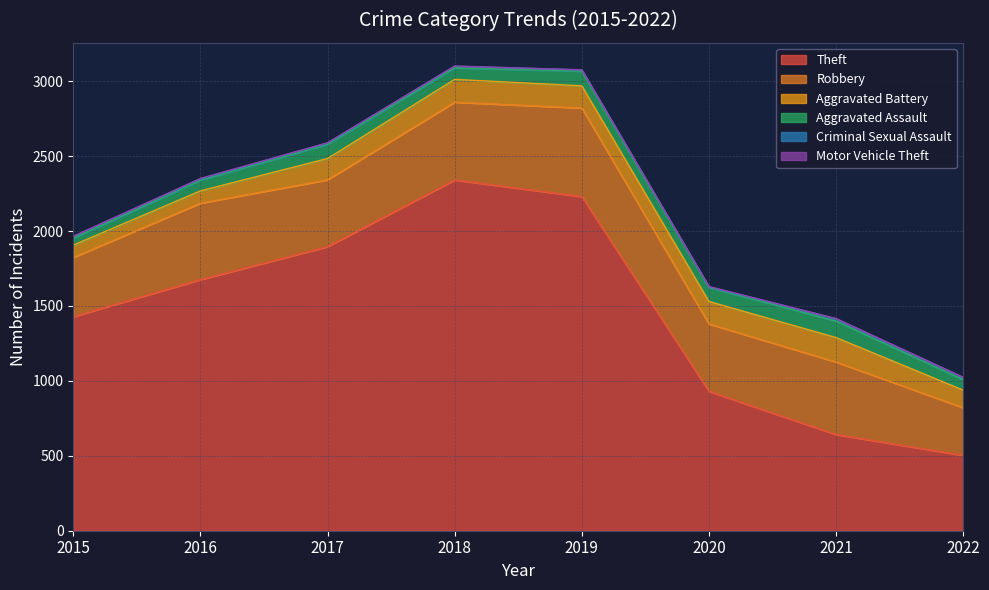

What is the spread (max minus min) of values at 2021?

640